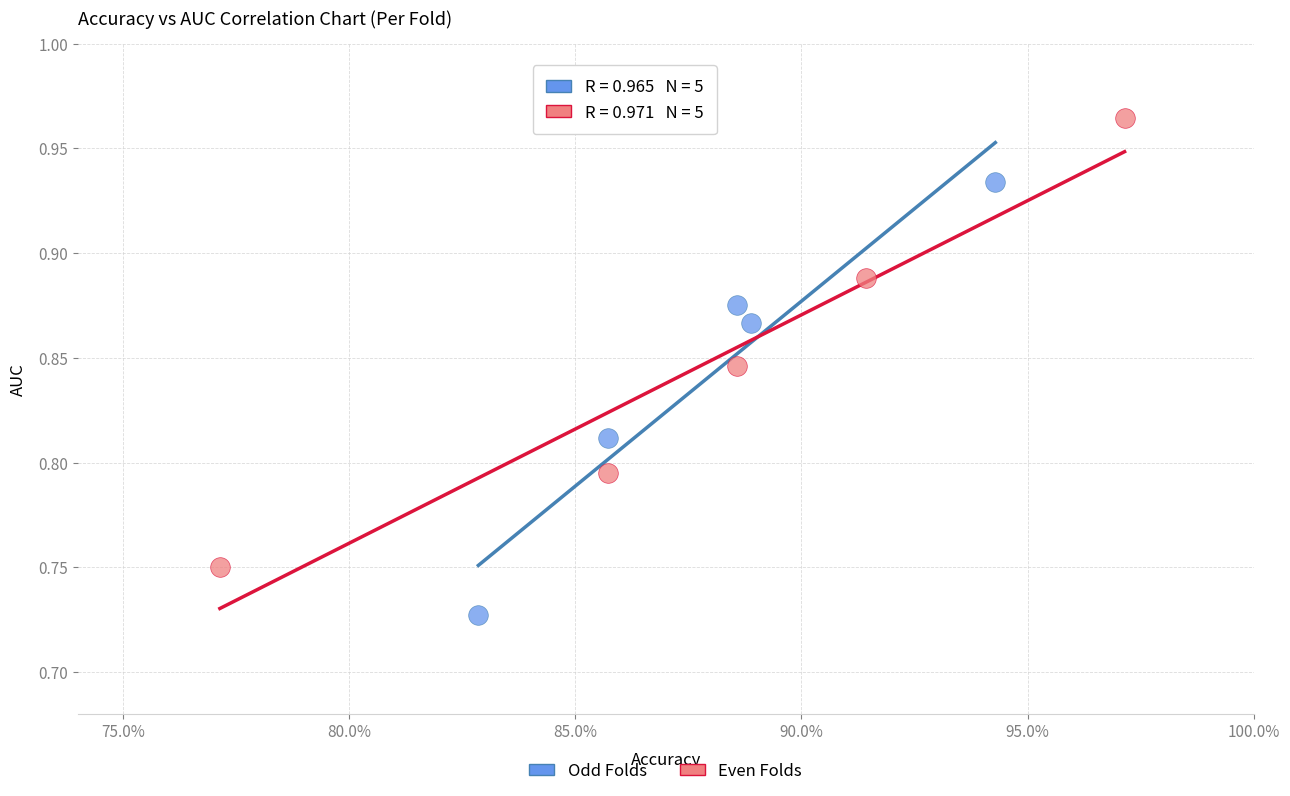

Which series reaches the minimum Y coordinate?

Odd Folds